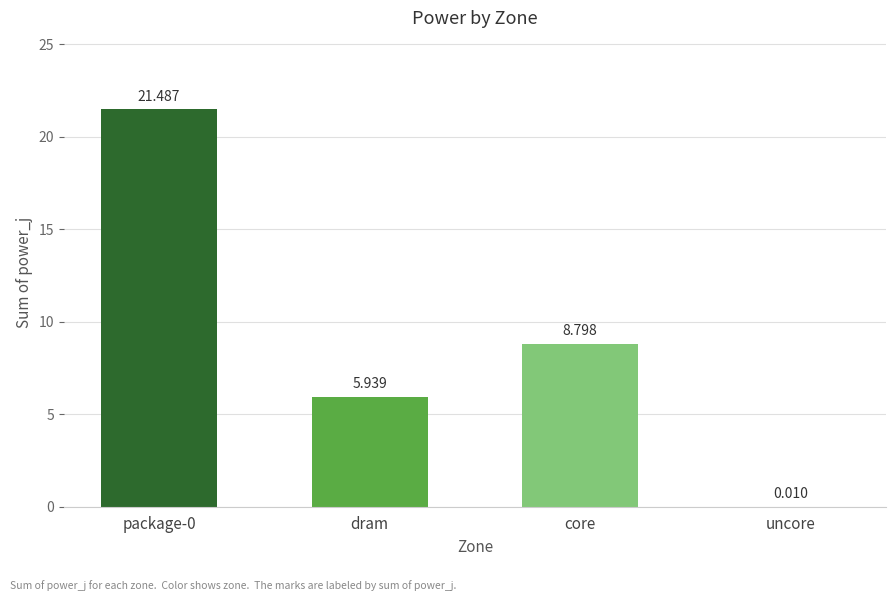

Where is the data nearest to the value 10?

core